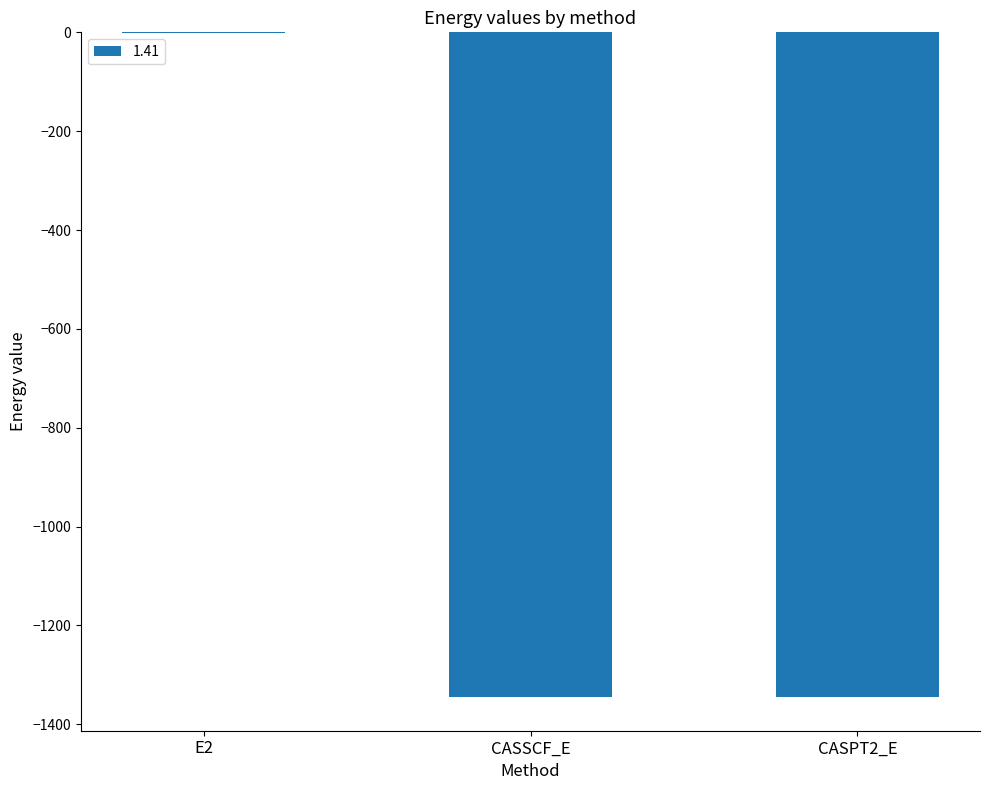

The value at CASPT2_E is -1919.6. True or false?

False